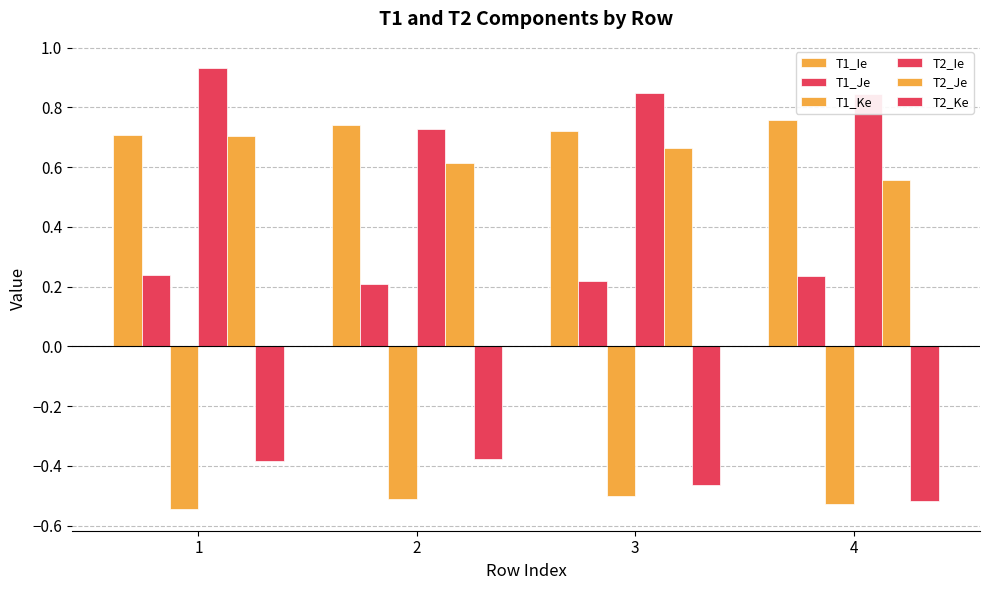

What is the total value across all series at 3?

1.5